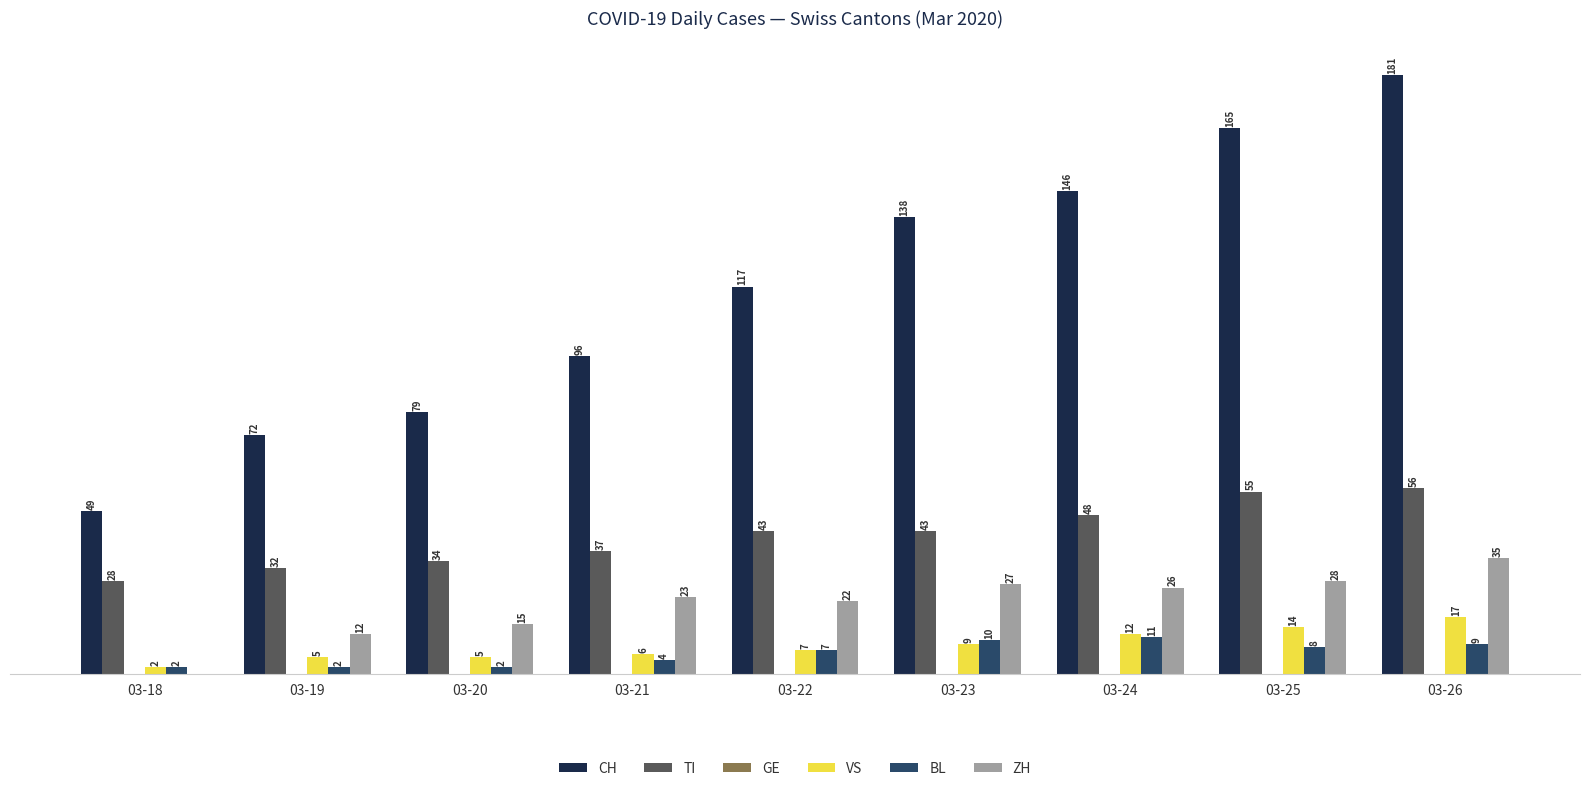

At which category is the sum across all series the highest?

03-26